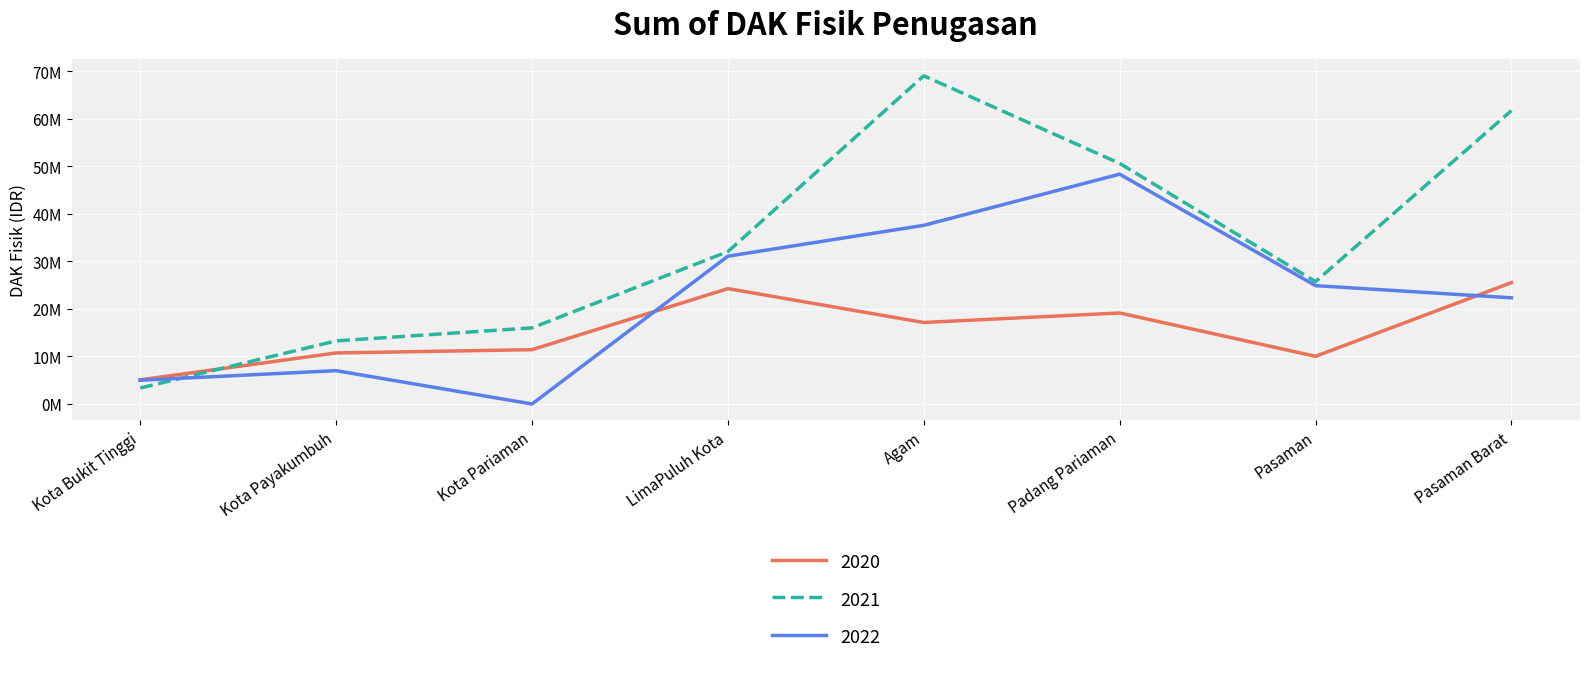

Is this an area chart (filled region under the line)?

No